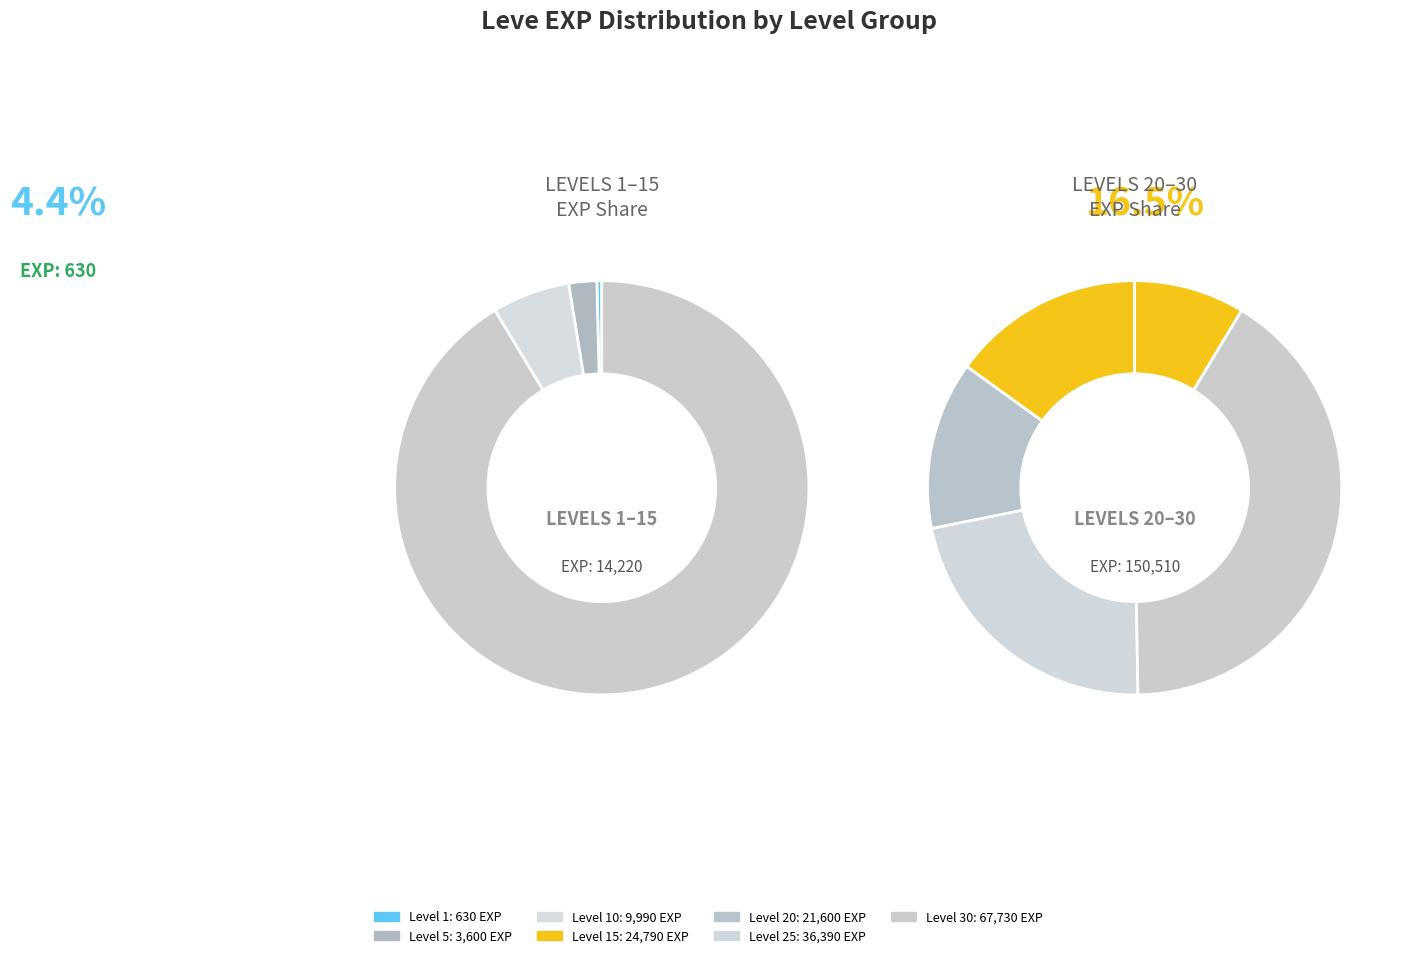

True or false: Leve Level 5 accounts for 1% of the total.

False